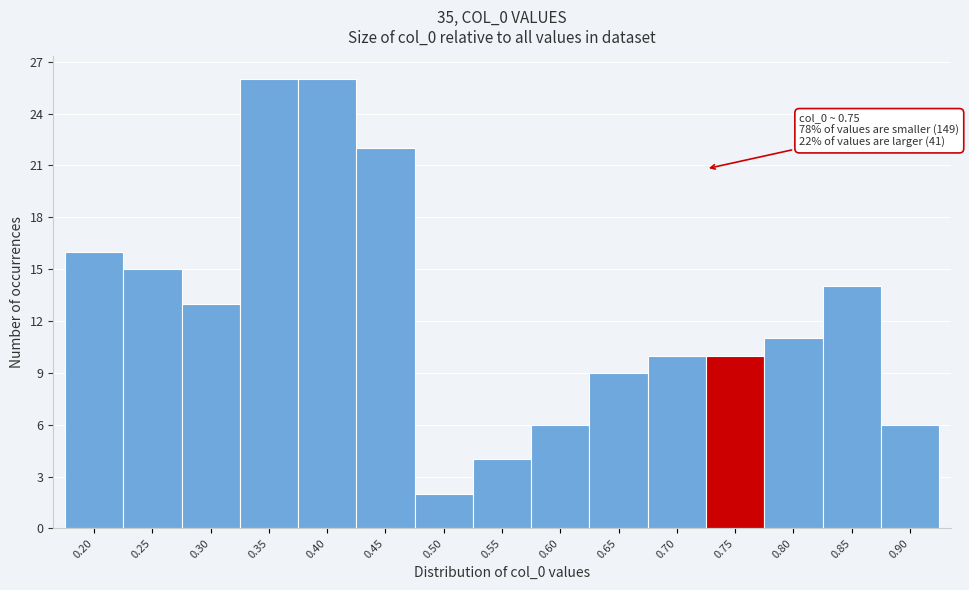

Reading left to right, list all the values displayed in this chart.

0.20=16	0.25=15	0.30=13	0.35=26	0.40=26	0.45=22	0.50=2	0.55=4	0.60=6	0.65=9	0.70=10	0.75=10	0.80=11	0.85=14	0.90=6